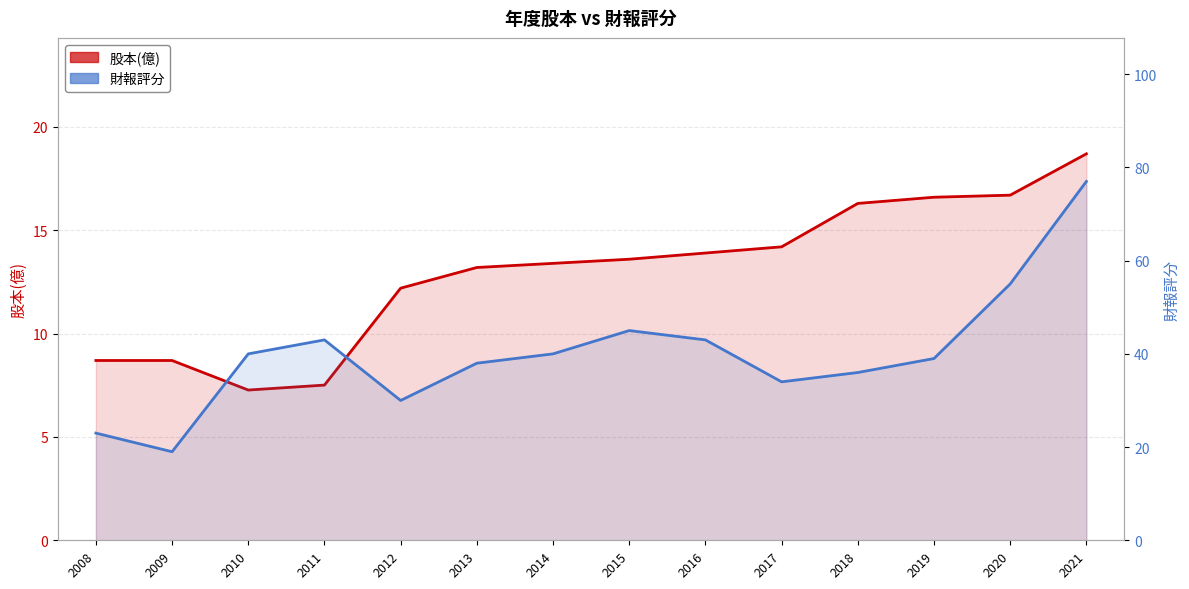

At which category is the sum across all series the highest?

2021